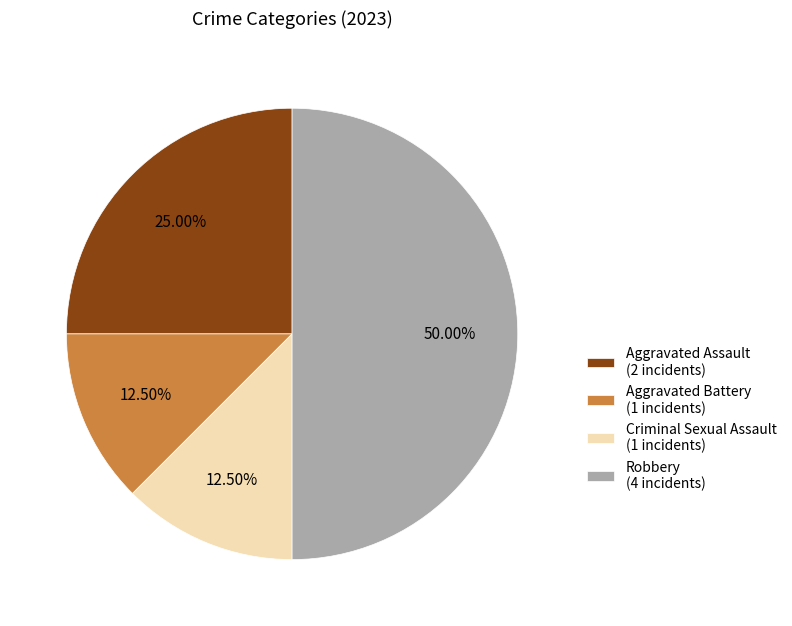

Between Aggravated Assault (2 incidents) and Criminal Sexual Assault (1 incidents), which is larger?

Aggravated Assault (2 incidents)